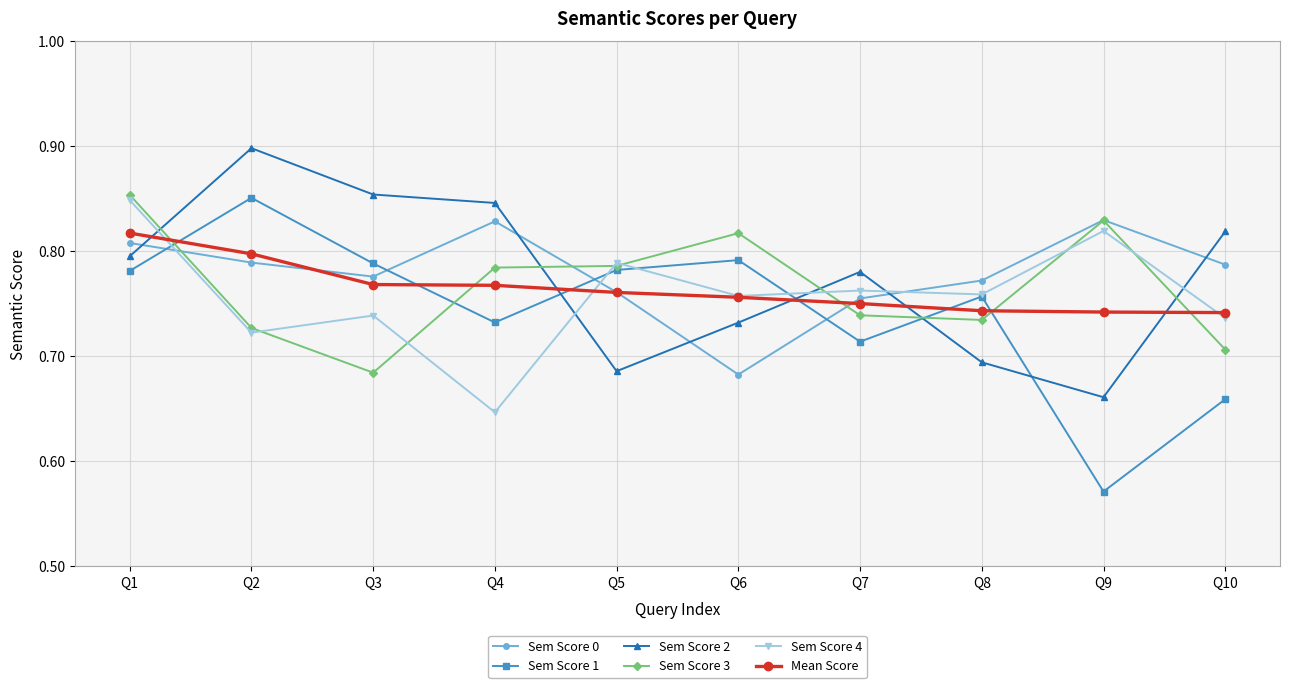

The value of Sem Score 3 at Q4 is 0.8. True or false?

True